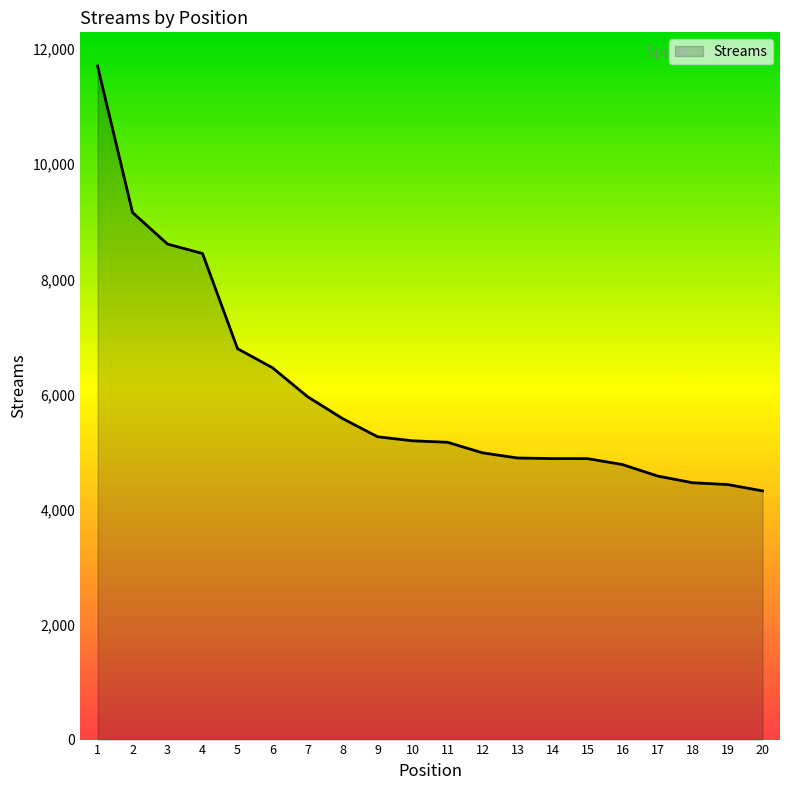

What is the greatest value displayed?

11707